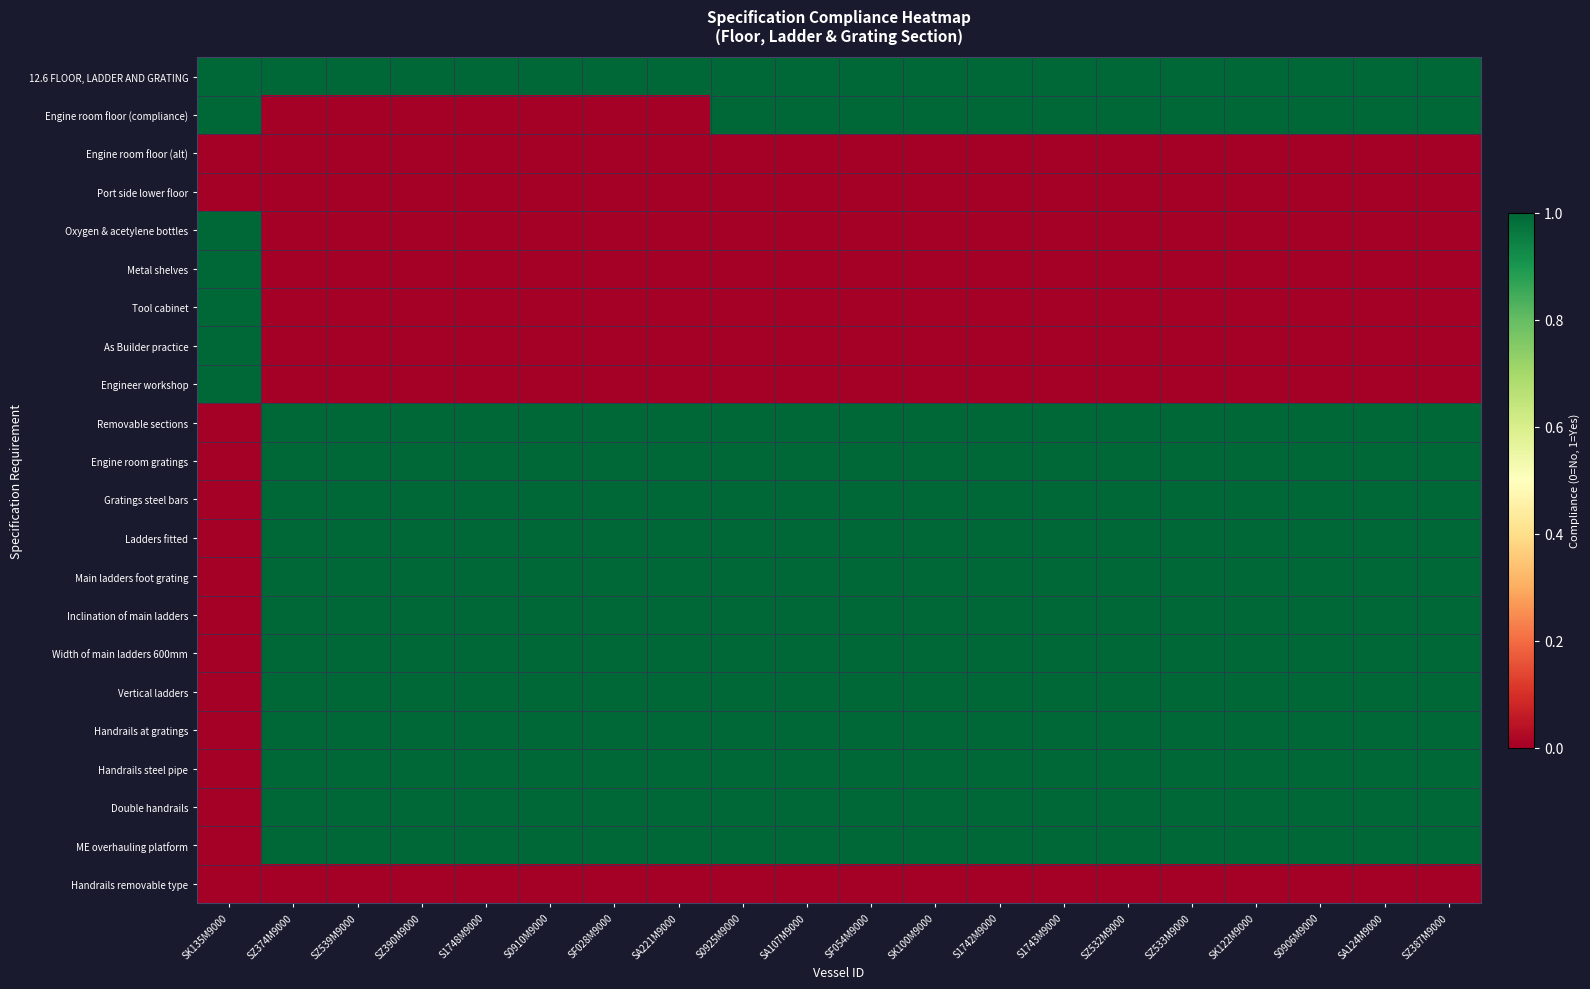

At which category is the sum across all series the highest?

S0925M9000